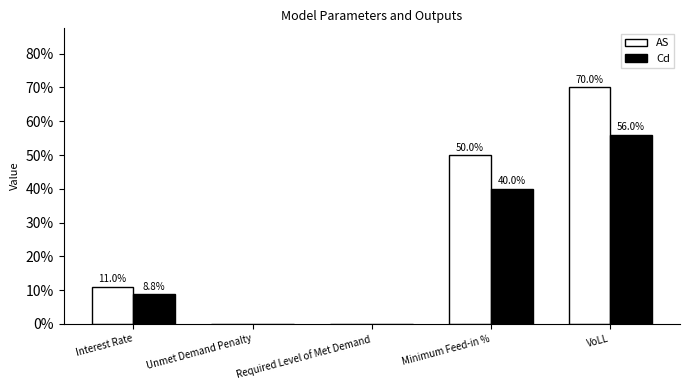

Reading left to right, extract all data points from this chart.

AS: Interest Rate=0.1	Unmet Demand Penalty=0.0	Required Level of Met Demand=0.0	Minimum Feed-in %=0.5	VoLL=0.7
Cd: Interest Rate=0.1	Unmet Demand Penalty=0.0	Required Level of Met Demand=0.0	Minimum Feed-in %=0.4	VoLL=0.6